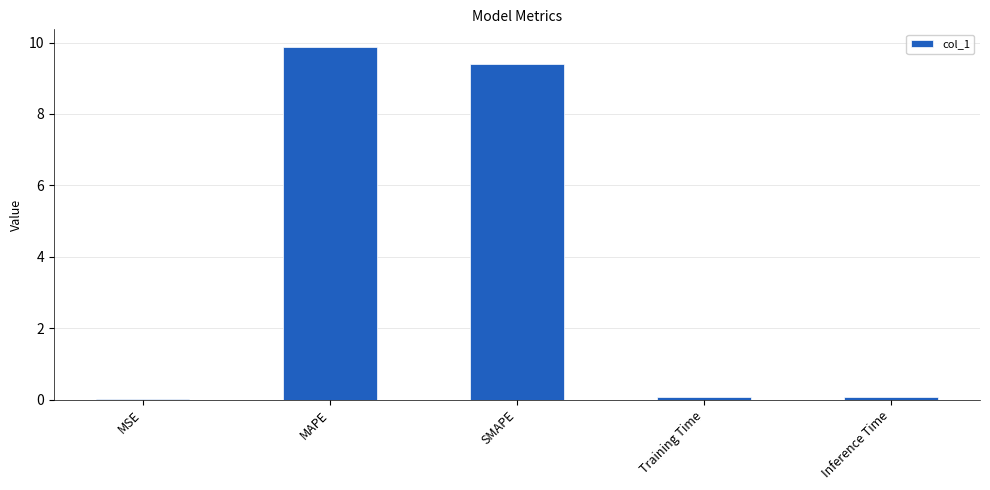

Count the number of data series in this chart.

1